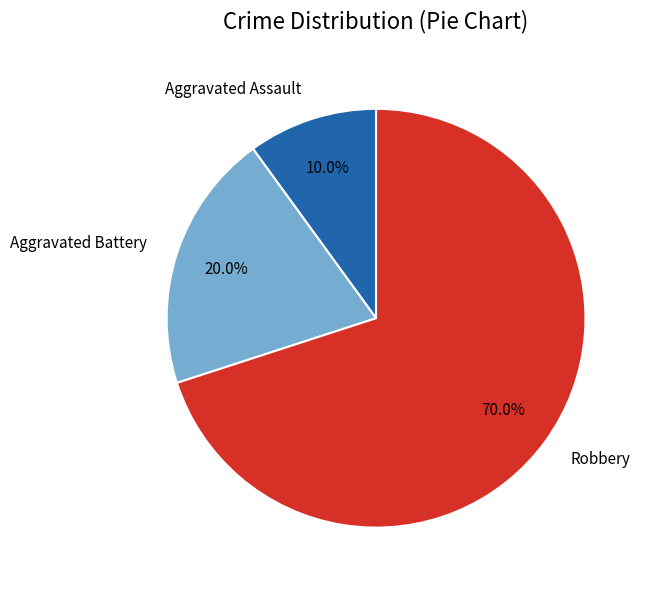

What percentage do Aggravated Assault and Robbery together represent?

80.0%